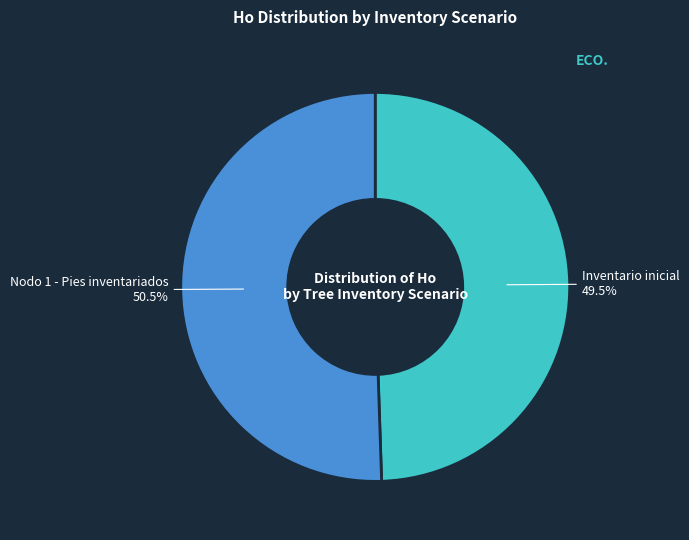

Does Nodo 1 - Pies inventariados account for over 50% of the chart?

Yes